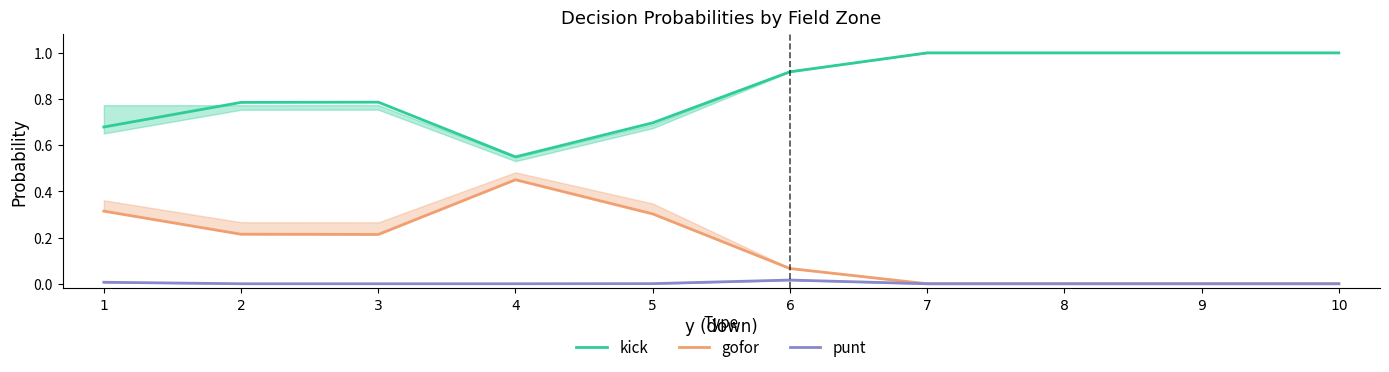

What is the total value across all series at 6?

1.0